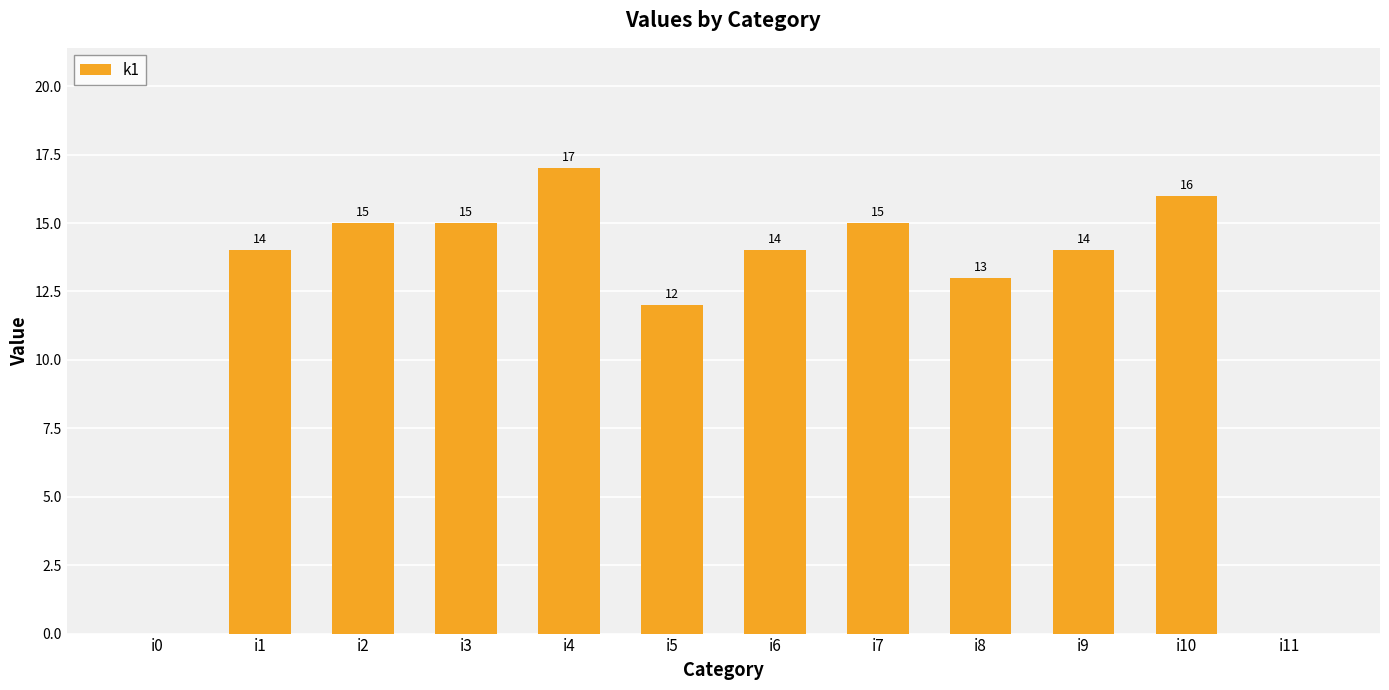

What value does the data have at i10, to the nearest 10?

20